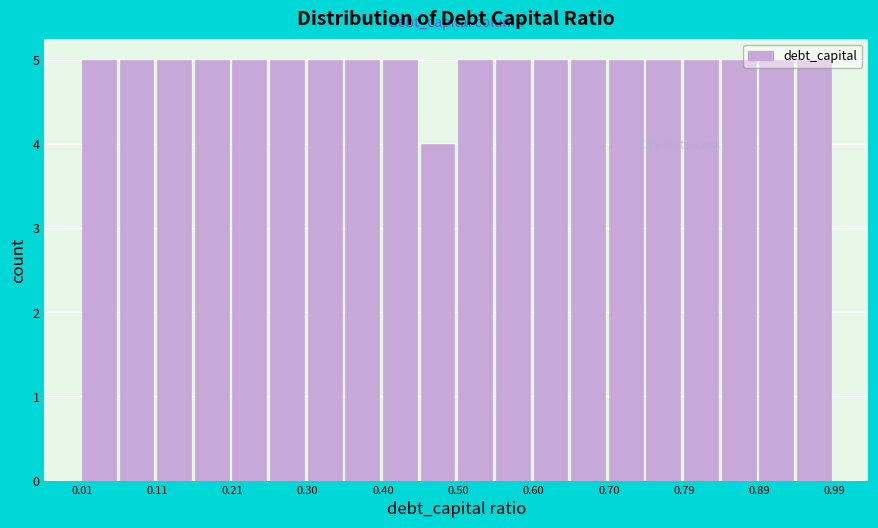

What is the height of the bar covering 0.255 to 0.304 on the x-axis? Neither the bar edges nor the heights are printed on the chart, so give them approximately, as read against the axes.

5